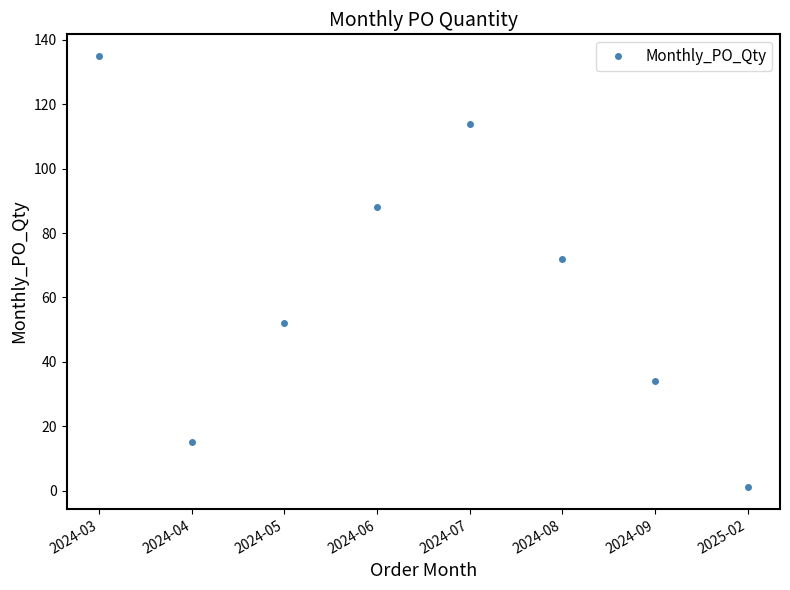

The chart shows a value of 10 at 2024-09. True or false?

False